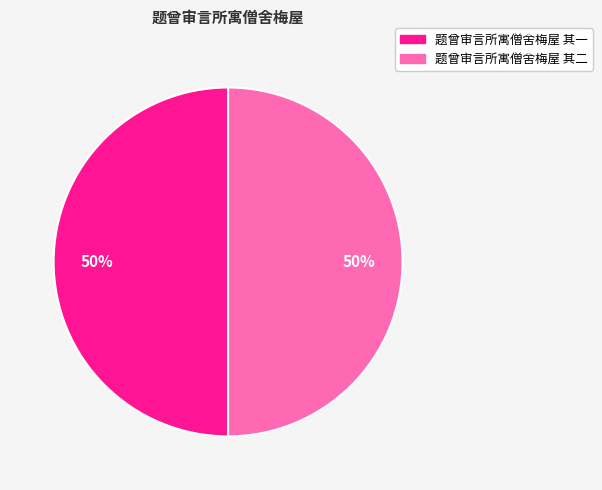

The 题曾审言所寓僧舍梅屋 其一 slice represents 50% of the pie. True or false?

True